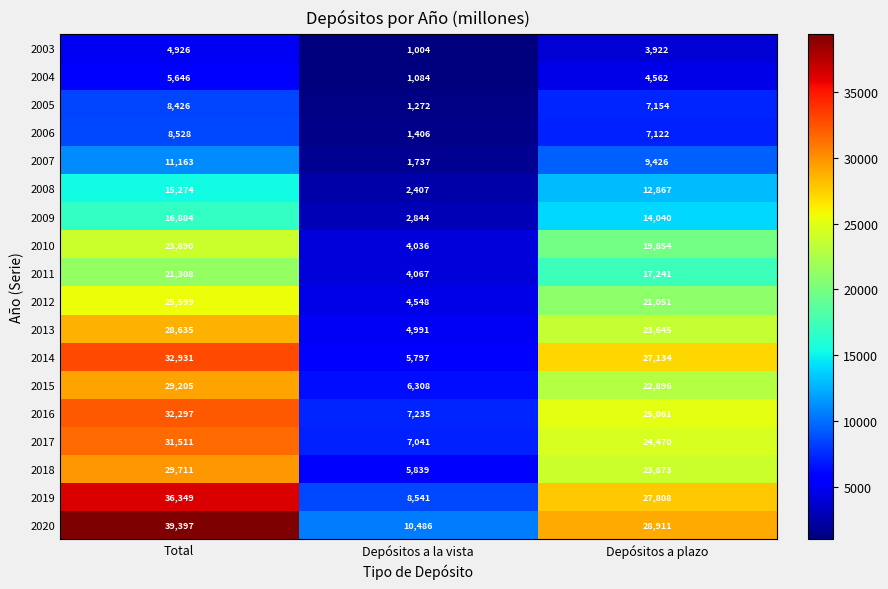

At which category does the chart reach its peak across all series?

Total